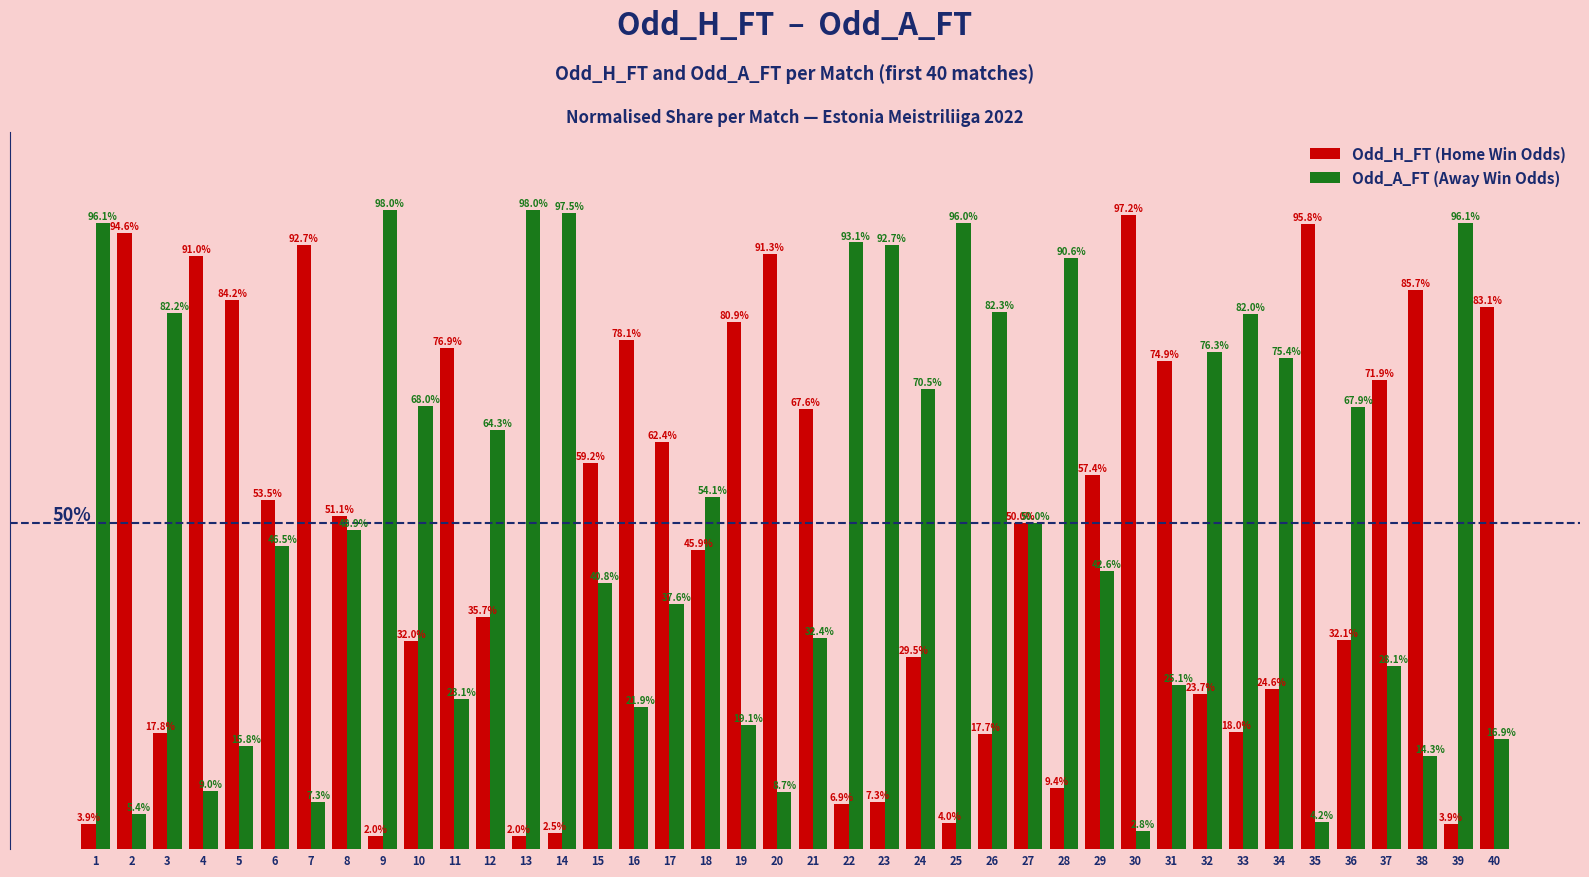

List the series in order of their overall mean, highest first.

Odd_A_FT (Away Win Odds), Odd_H_FT (Home Win Odds)